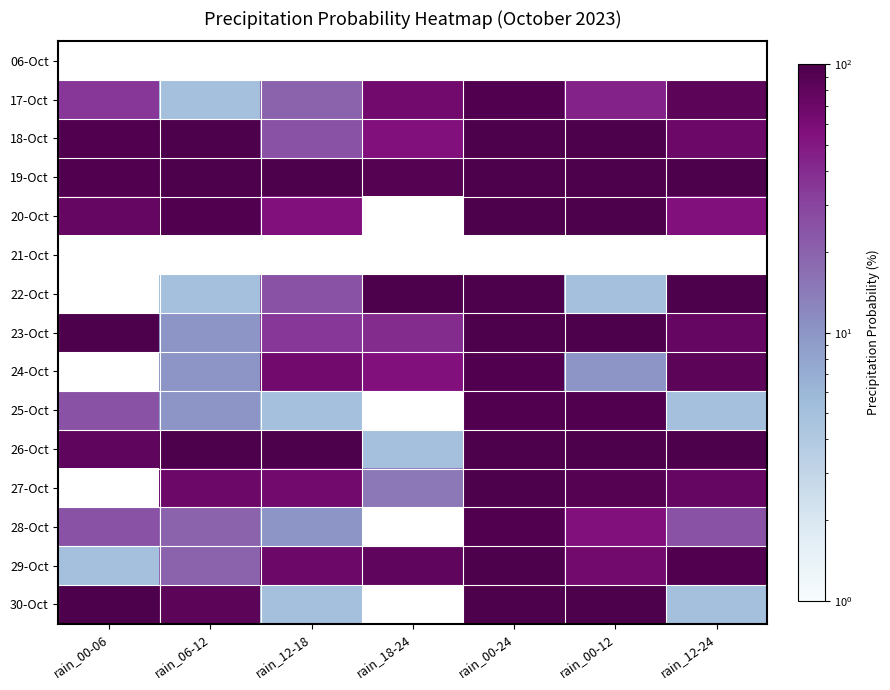

Reading right to left, transcribe all the data shown in this chart.

06-Oct: rain_12-24=0	rain_00-12=0	rain_00-24=0	rain_18-24=0	rain_12-18=0	rain_06-12=0	rain_00-06=0
17-Oct: rain_12-24=85	rain_00-12=45	rain_00-24=95	rain_18-24=65	rain_12-18=20	rain_06-12=5	rain_00-06=35
18-Oct: rain_12-24=70	rain_00-12=100	rain_00-24=100	rain_18-24=55	rain_12-18=25	rain_06-12=100	rain_00-06=95
19-Oct: rain_12-24=100	rain_00-12=100	rain_00-24=100	rain_18-24=90	rain_12-18=100	rain_06-12=100	rain_00-06=95
20-Oct: rain_12-24=55	rain_00-12=100	rain_00-24=100	rain_18-24=0	rain_12-18=55	rain_06-12=95	rain_00-06=75
21-Oct: rain_12-24=0	rain_00-12=0	rain_00-24=0	rain_18-24=0	rain_12-18=0	rain_06-12=0	rain_00-06=0
22-Oct: rain_12-24=100	rain_00-12=5	rain_00-24=100	rain_18-24=100	rain_12-18=25	rain_06-12=5	rain_00-06=0
23-Oct: rain_12-24=75	rain_00-12=100	rain_00-24=100	rain_18-24=40	rain_12-18=35	rain_06-12=10	rain_00-06=100
24-Oct: rain_12-24=85	rain_00-12=10	rain_00-24=95	rain_18-24=55	rain_12-18=65	rain_06-12=10	rain_00-06=0
25-Oct: rain_12-24=5	rain_00-12=95	rain_00-24=95	rain_18-24=0	rain_12-18=5	rain_06-12=10	rain_00-06=25
26-Oct: rain_12-24=100	rain_00-12=100	rain_00-24=100	rain_18-24=5	rain_12-18=100	rain_06-12=100	rain_00-06=80
27-Oct: rain_12-24=75	rain_00-12=90	rain_00-24=100	rain_18-24=15	rain_12-18=65	rain_06-12=70	rain_00-06=0
28-Oct: rain_12-24=25	rain_00-12=55	rain_00-24=95	rain_18-24=0	rain_12-18=10	rain_06-12=20	rain_00-06=25
29-Oct: rain_12-24=95	rain_00-12=65	rain_00-24=100	rain_18-24=80	rain_12-18=70	rain_06-12=20	rain_00-06=5
30-Oct: rain_12-24=5	rain_00-12=100	rain_00-24=100	rain_18-24=0	rain_12-18=5	rain_06-12=85	rain_00-06=100